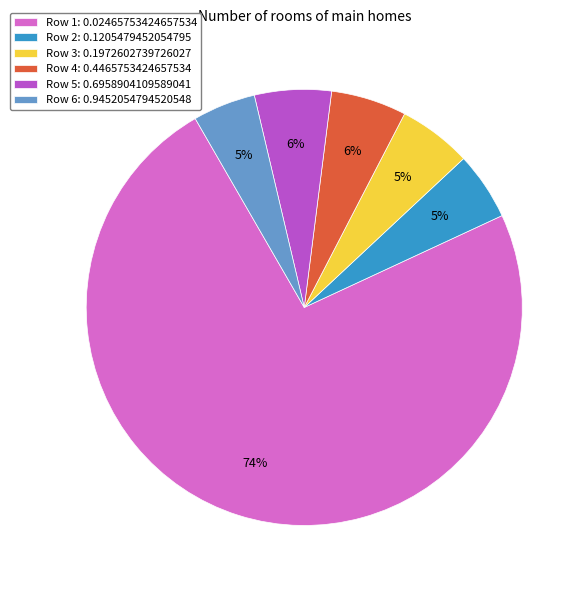

To the nearest percent, what portion does Row 6: 0.9452054794520548 represent?

5%